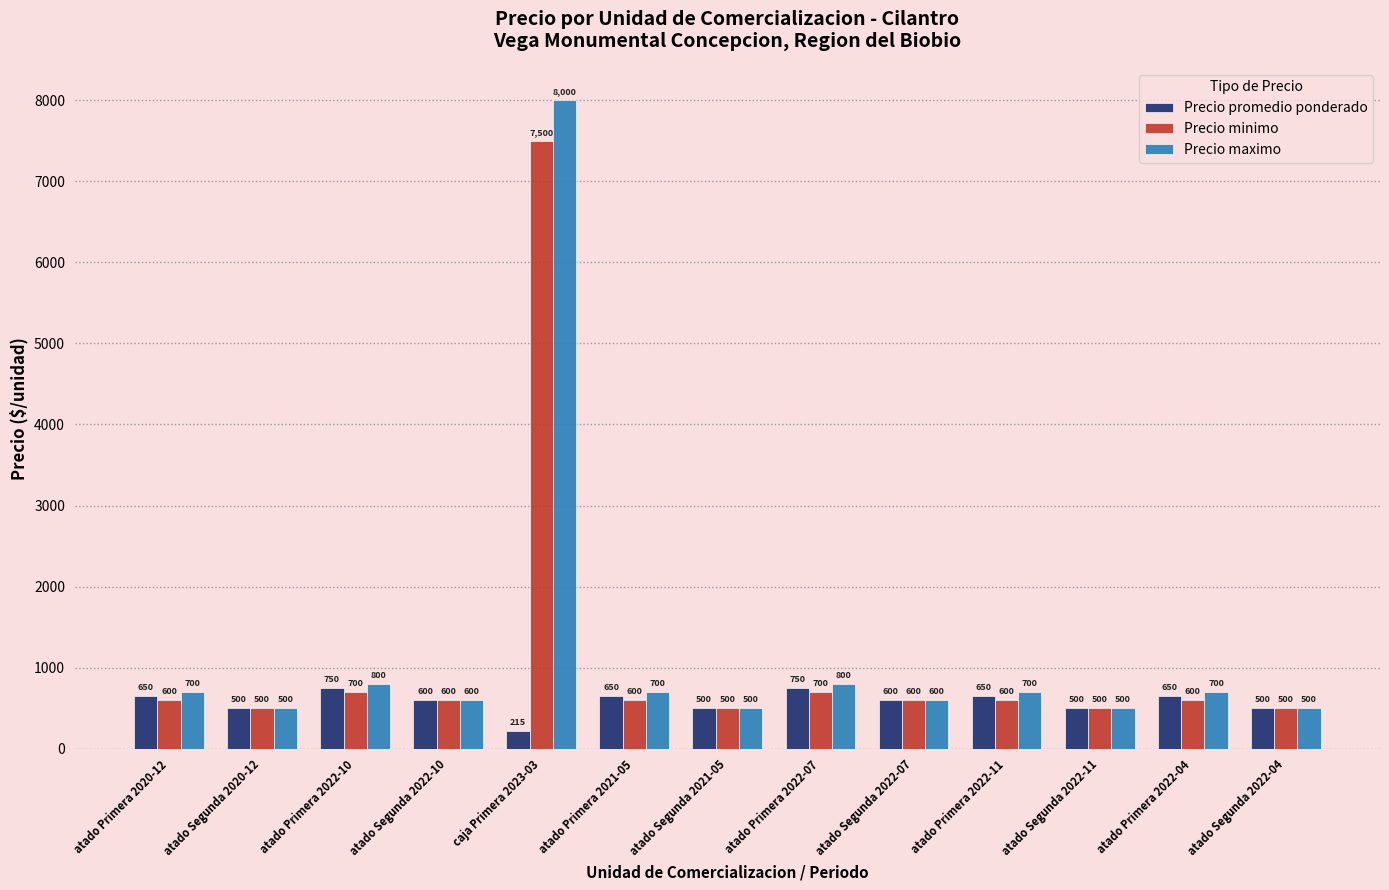

Is it true that Precio promedio ponderado equals 500 at atado Segunda 2022-11?

True